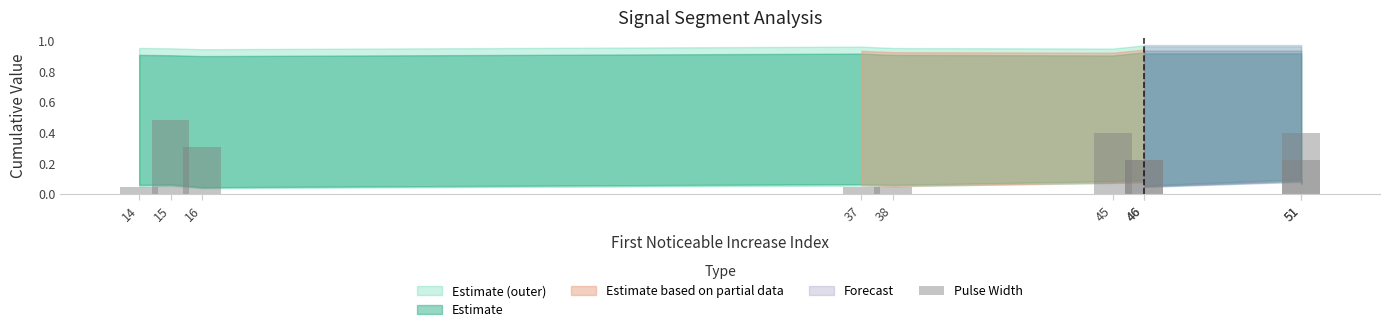

What is the change in value from 46 to 51?

+0.2